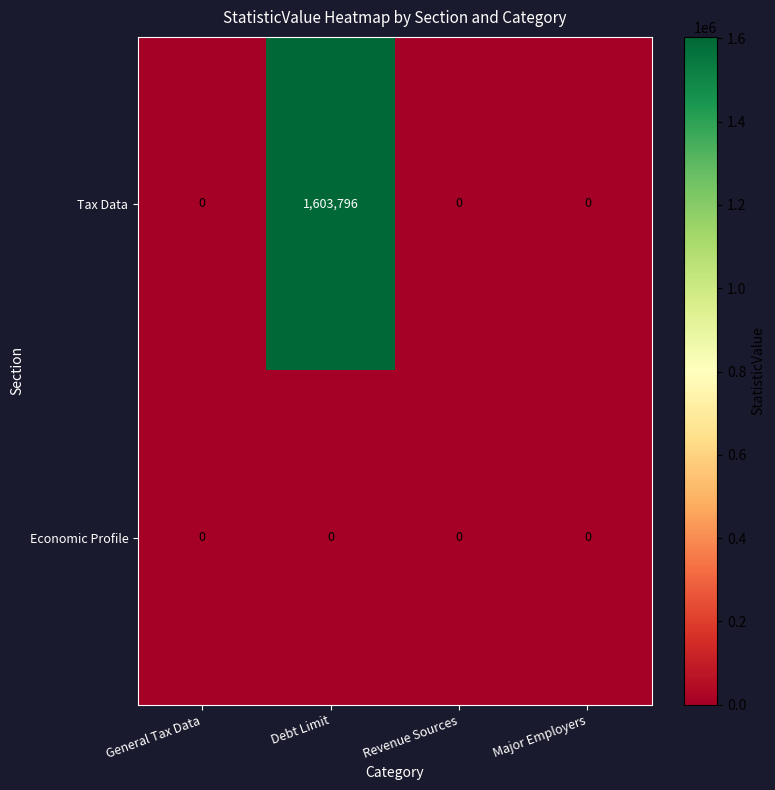

Count the number of data series in this chart.

2